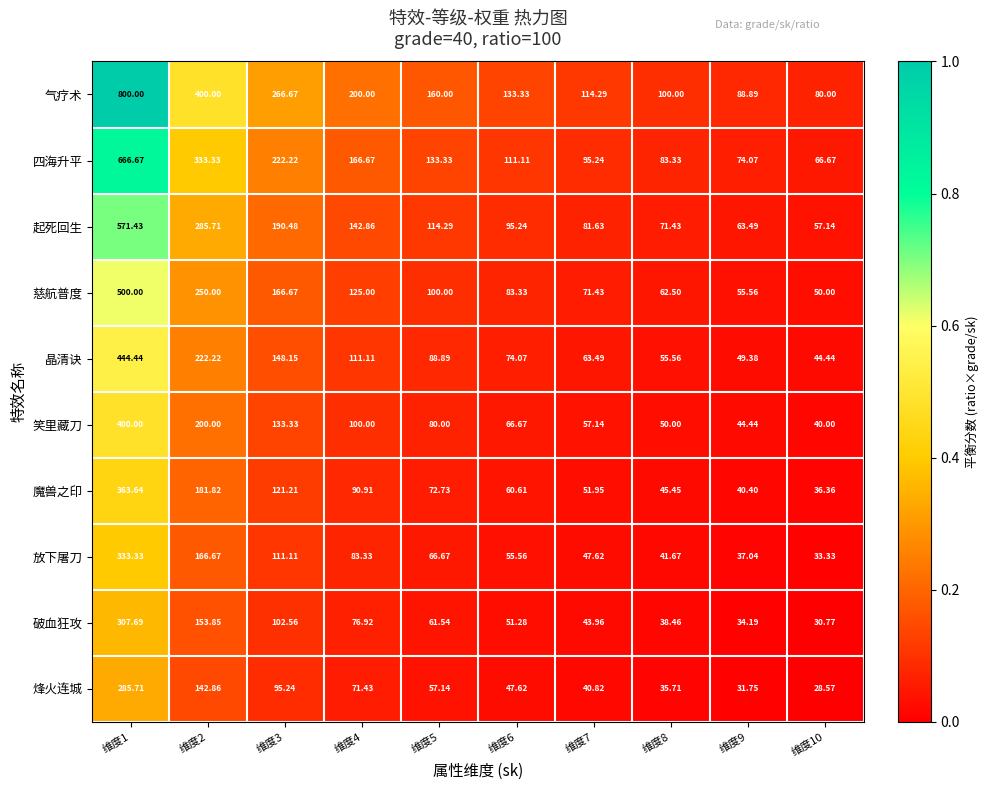

At 维度2, list the series in order from smallest to largest.

烽火连城, 破血狂攻, 放下屠刀, 魔兽之印, 笑里藏刀, 晶清诀, 慈航普度, 起死回生, 四海升平, 气疗术